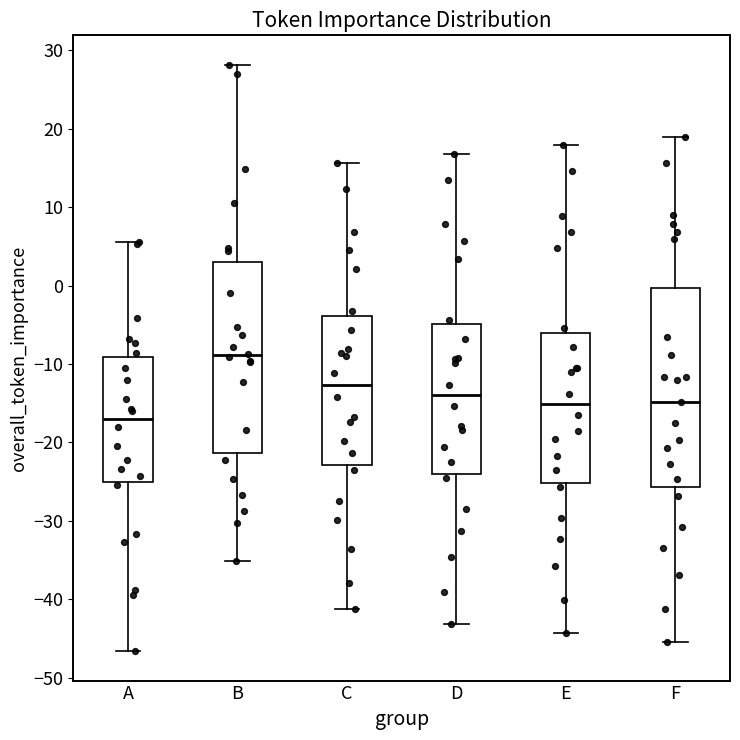

Reading left to right, transcribe this box plot: for each box, give where its median line is, the range the box spans, and where its two whiskers end, as read against the y-axis. The values are not printed on the chart, so give them approximately, as read against the axis.

A: median -17, box -25 to -9, whiskers -47 to 6
B: median -9, box -21 to 3, whiskers -35 to 28
C: median -13, box -23 to -4, whiskers -41 to 16
D: median -14, box -24 to -5, whiskers -43 to 17
E: median -15, box -25 to -6, whiskers -44 to 18
F: median -15, box -26 to 0, whiskers -45 to 19